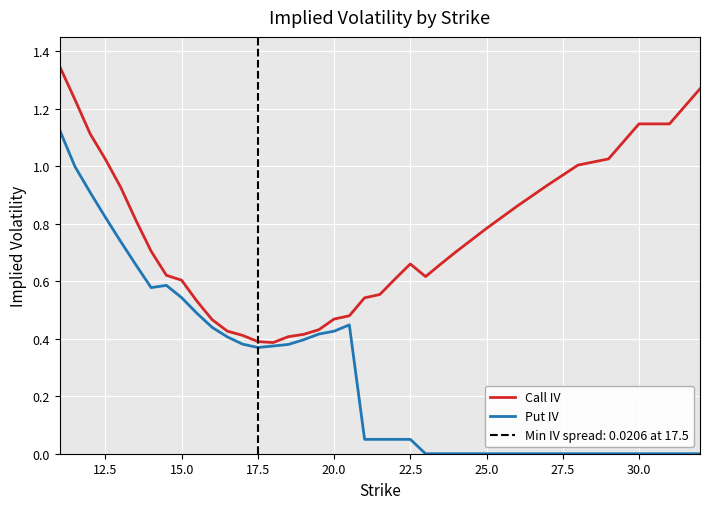

What is the average value of the Put IV series?

0.3